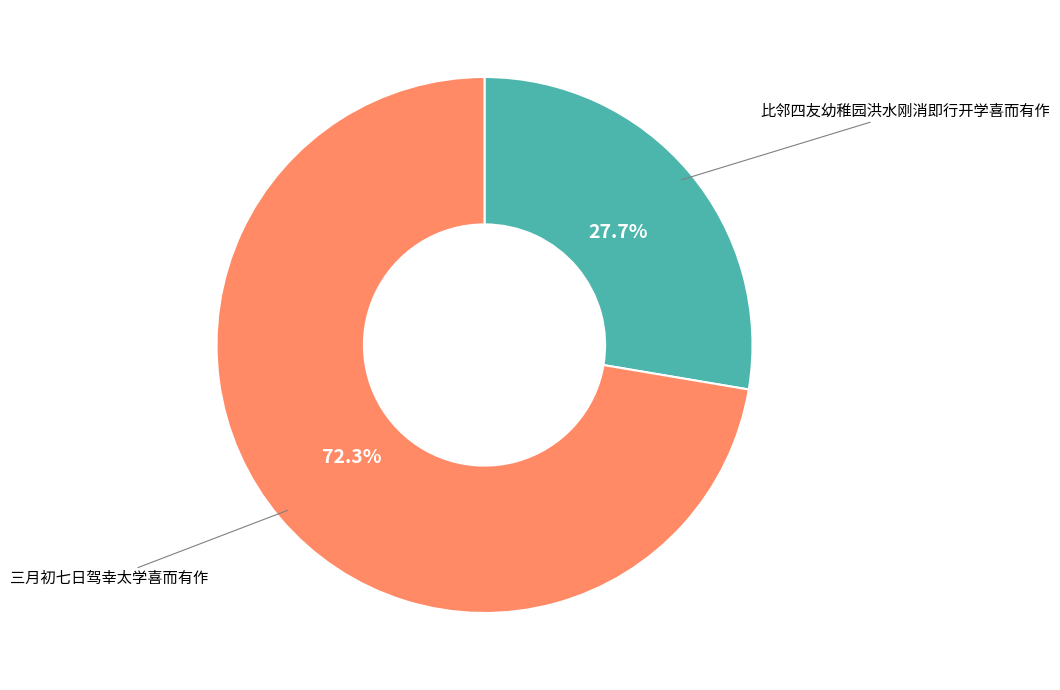

Is there any slice that represents more than half of the pie?

Yes